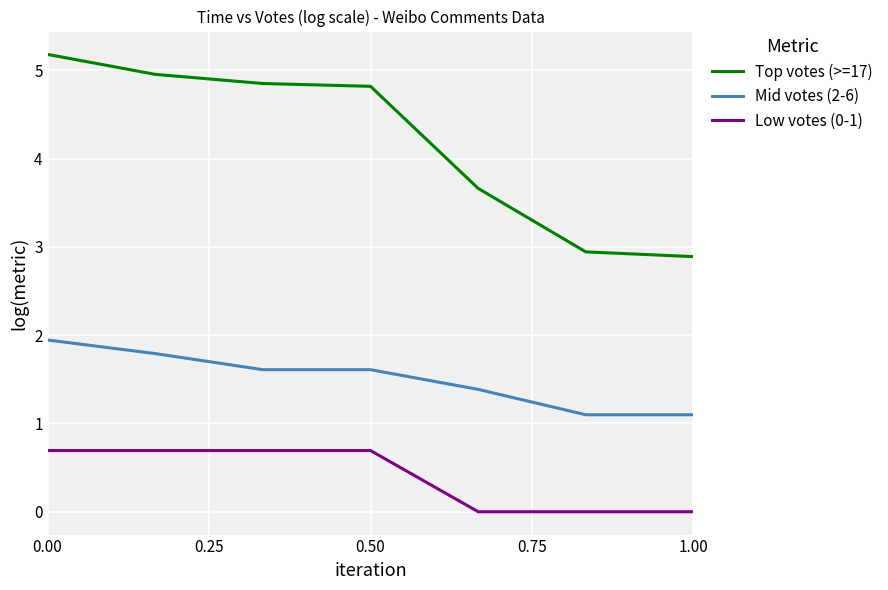

True or false: Mid votes (2-6) and Low votes (0-1) intersect in this chart.

False